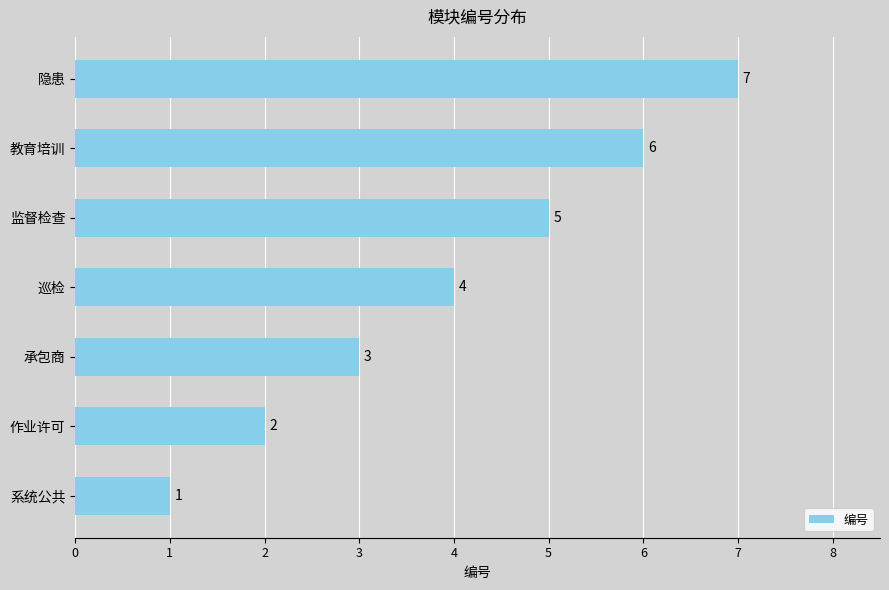

What is the minimum value shown in the chart?

1